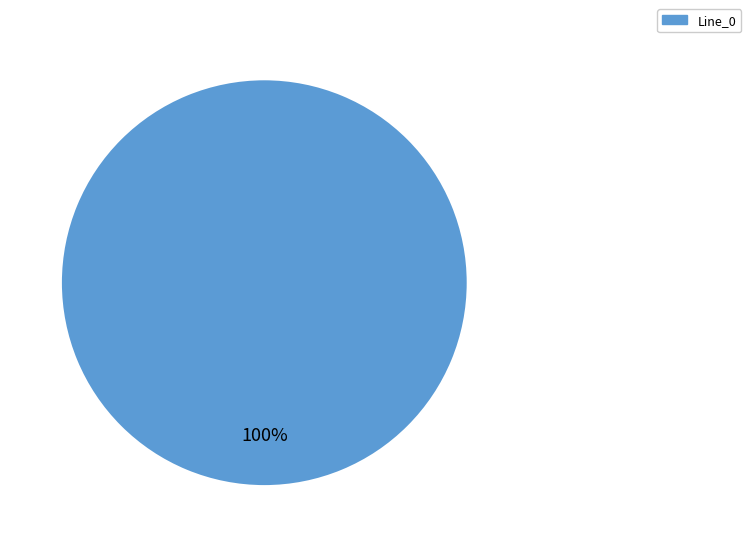

Does any single category account for the majority?

Yes